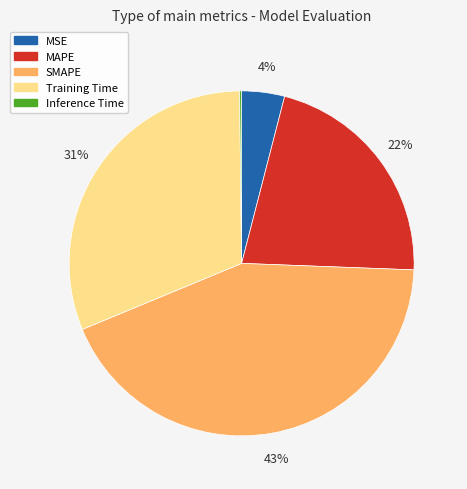

To the nearest percent, what percentage of the pie is MSE?

4%